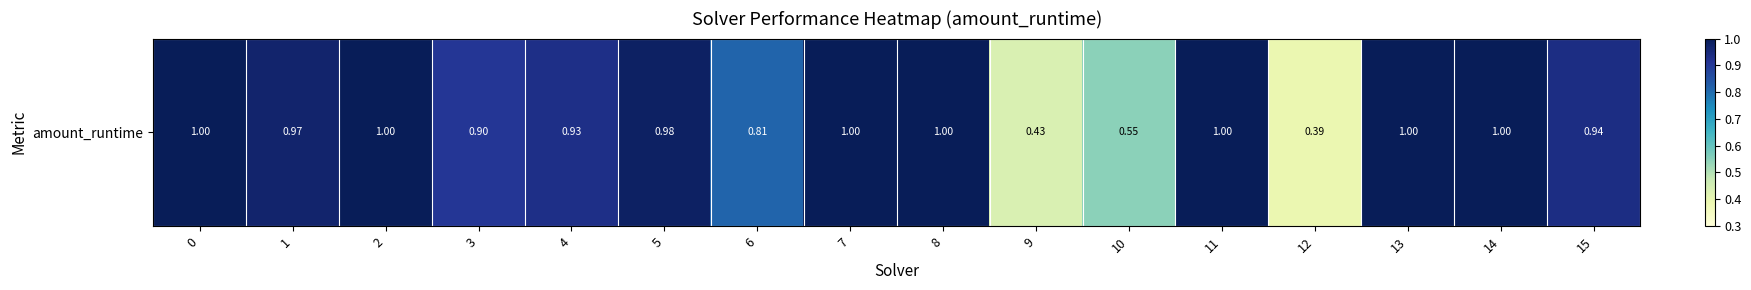

True or false: the data shows 1.0 at 8.

True